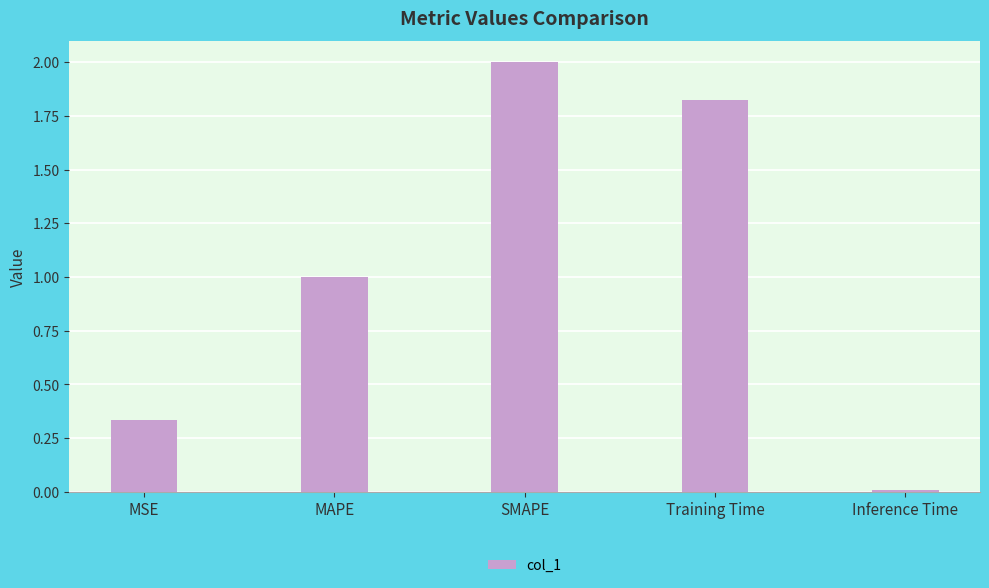

What is the change in value from MAPE to Training Time?

+0.8